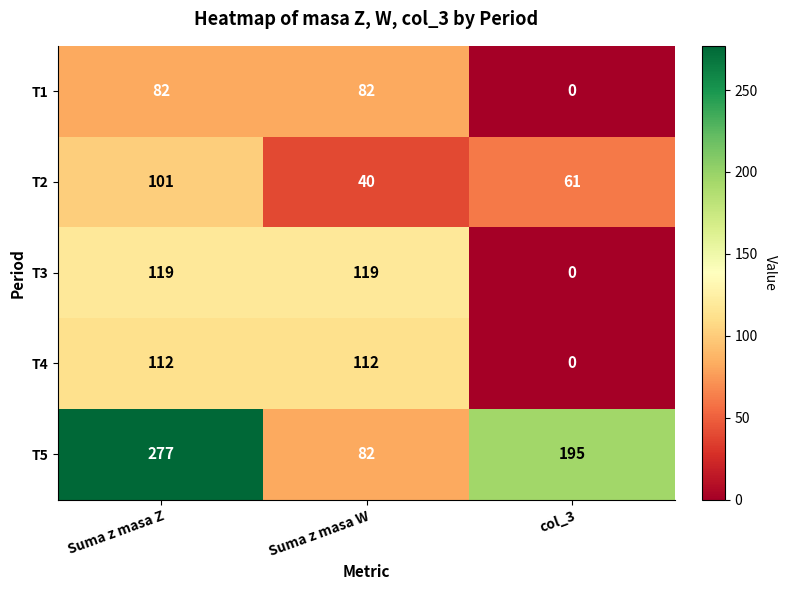

The value of T4 at Suma z masa W is 112. True or false?

True